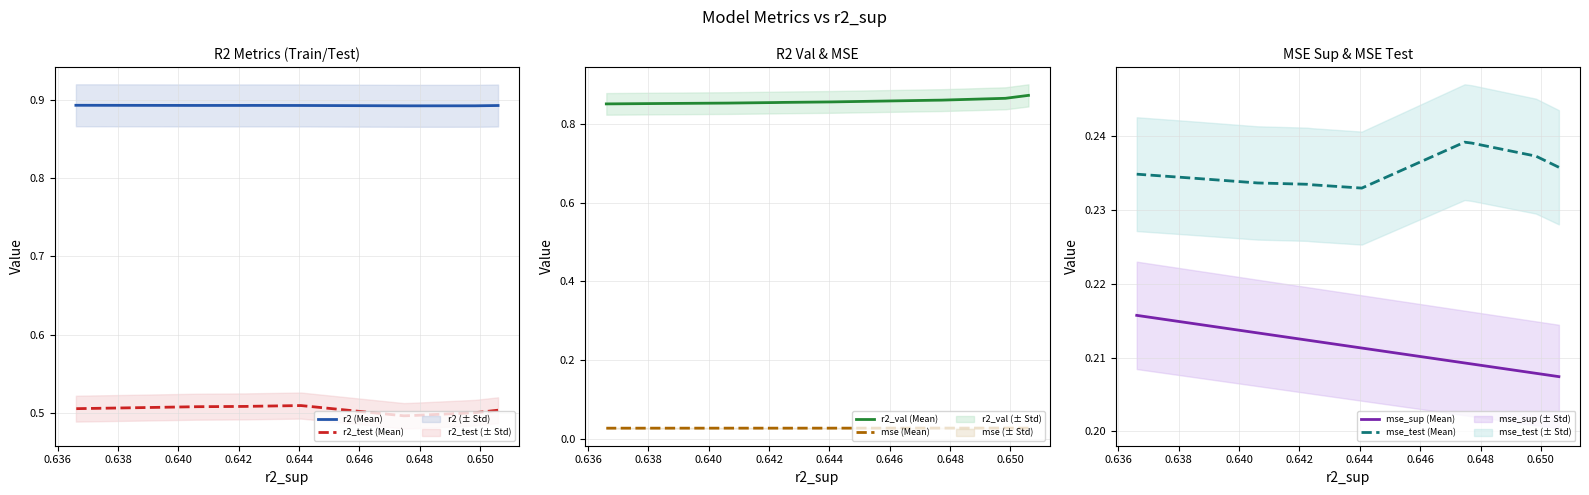

True or false: mse (Mean) and r2_val (Mean) cross at least once.

False